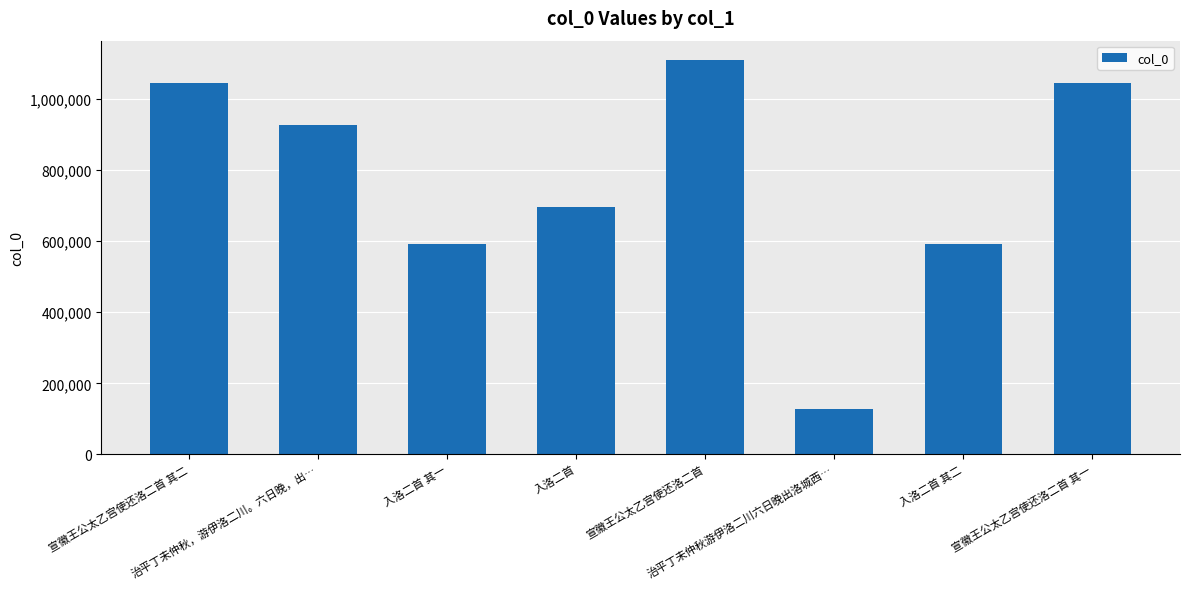

At which category does the chart reach its peak across all series?

宣徽王公太乙宫使还洛二首